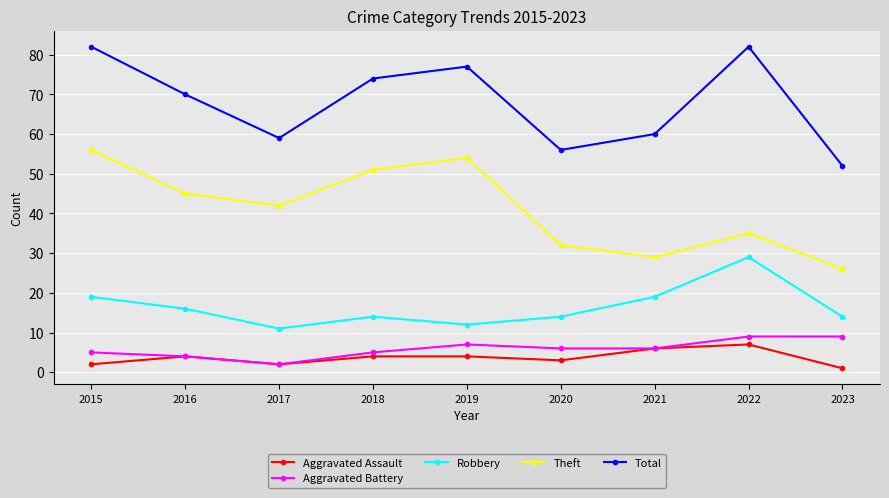

What is the value of the Aggravated Assault point at the 2nd from the left?

4